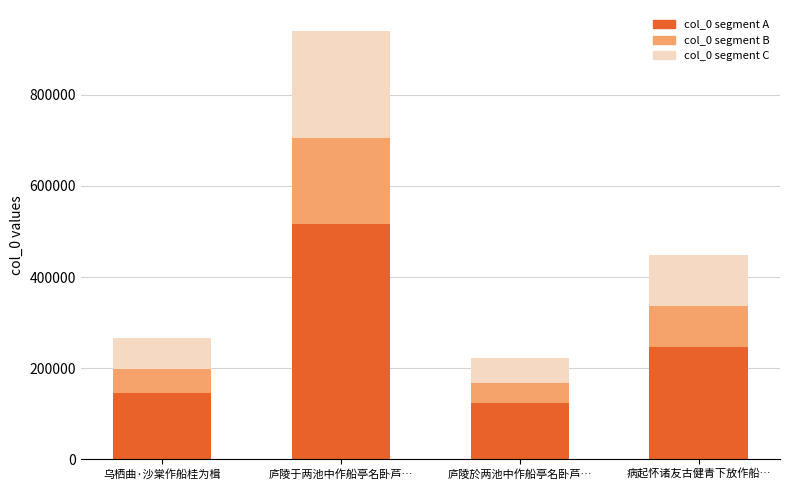

How many values in the col_0 segment A series exceed 246728?

2